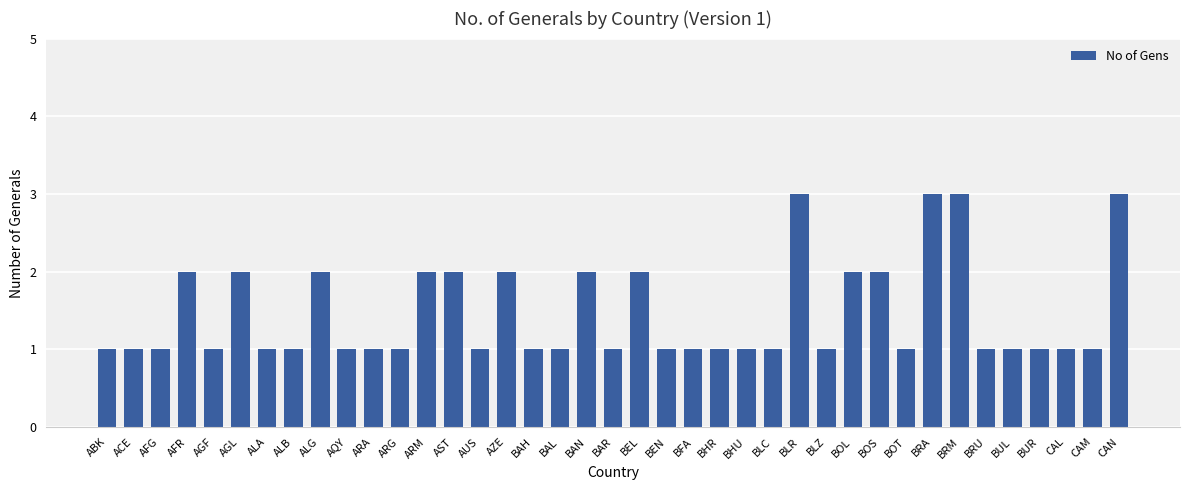

What is the value of the 30th bar from the left?

2